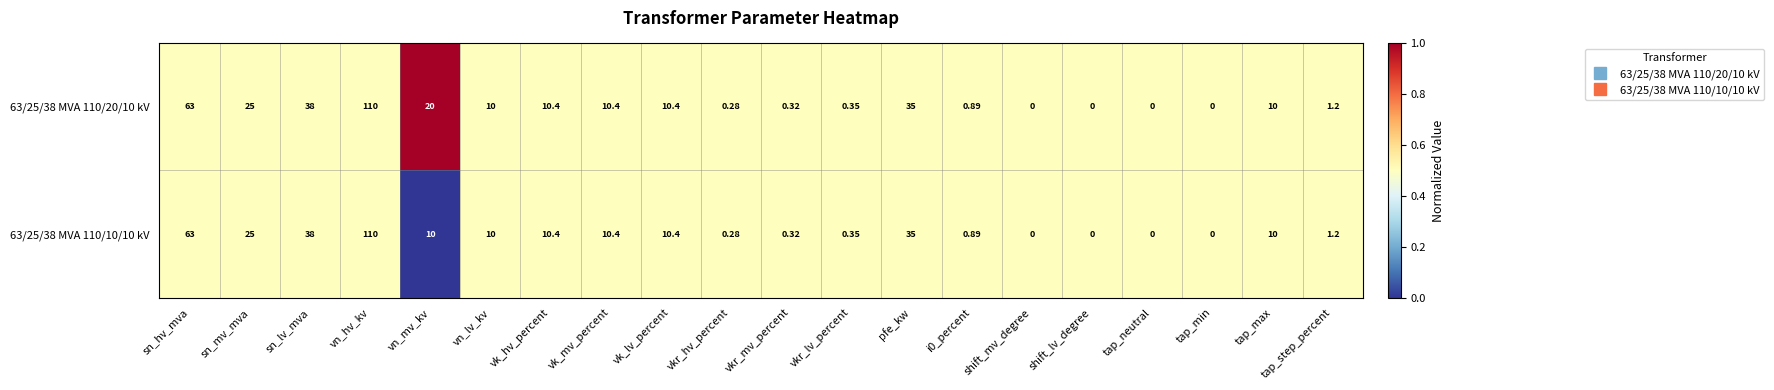

Which category has the highest value across all series?

vn_hv_kv